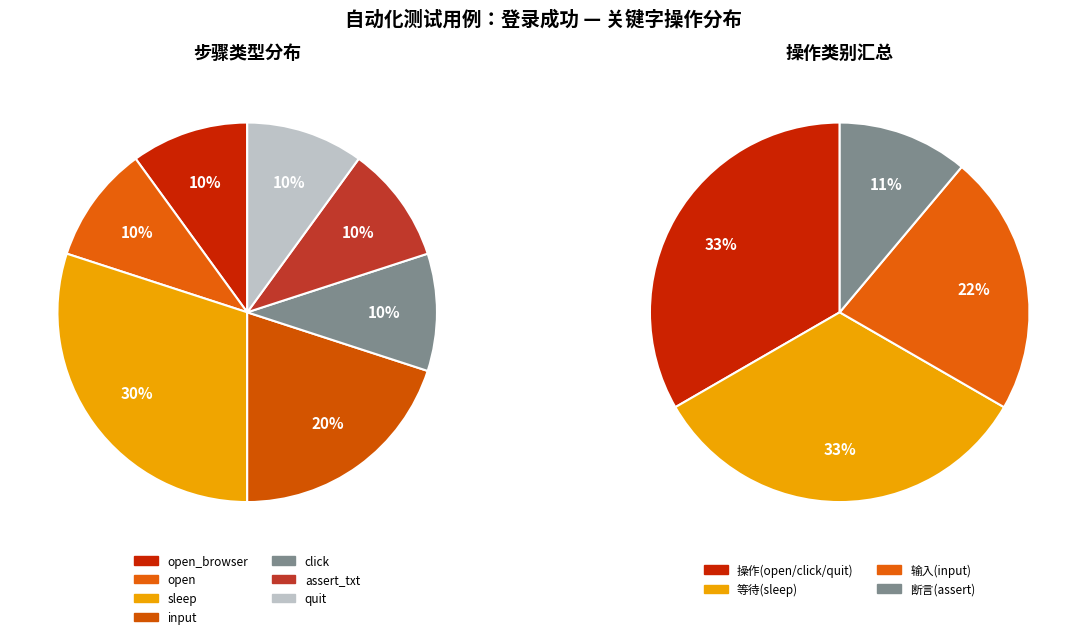

Which category has the smallest portion of the pie?

open_browser